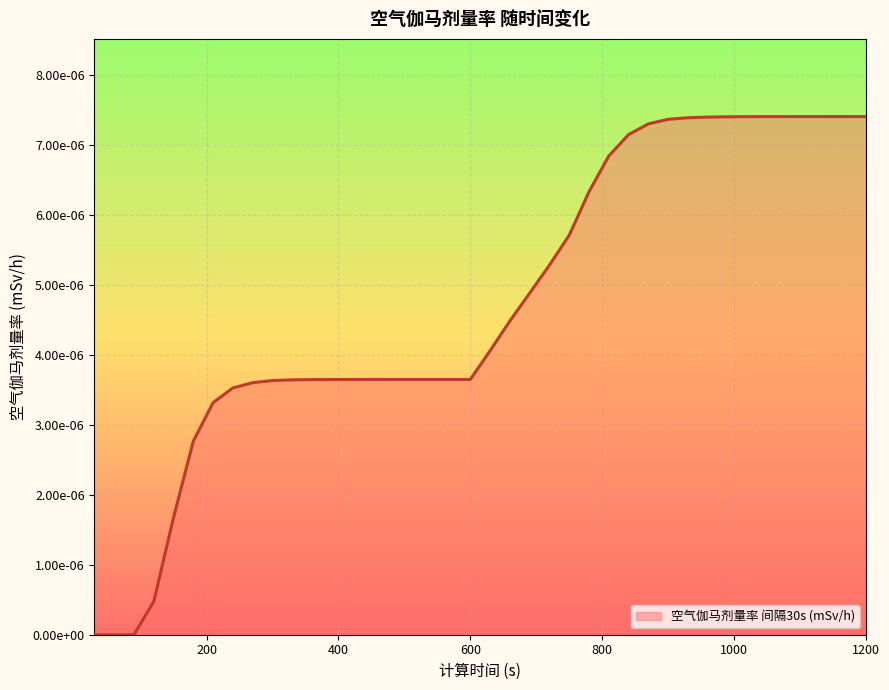

Is this an area chart (filled region under the line)?

Yes